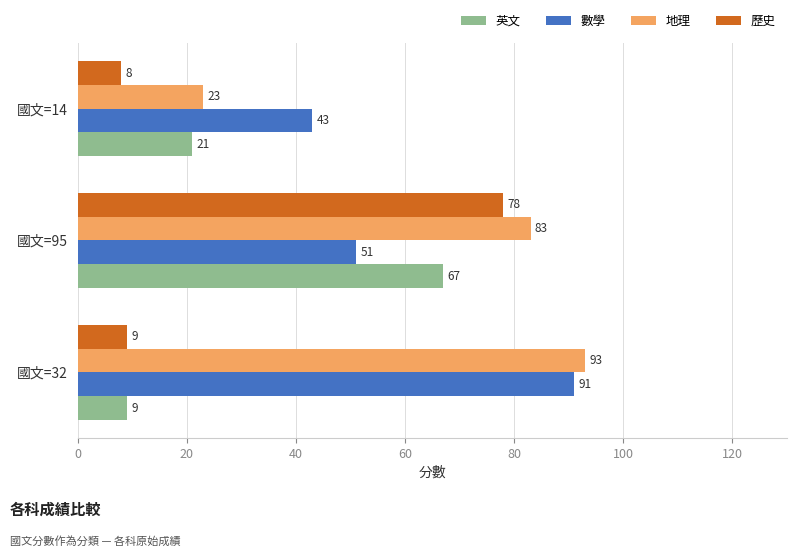

Which category has the lowest value in the 歷史 series?

國文=14